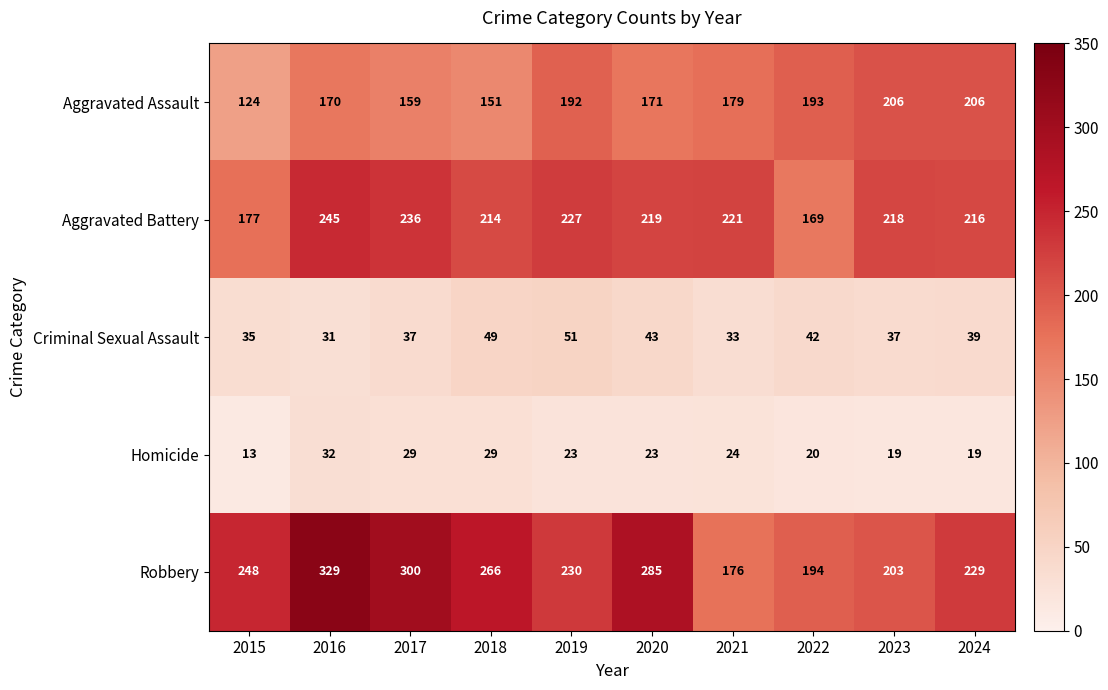

What is the average value of the Aggravated Assault series?

175